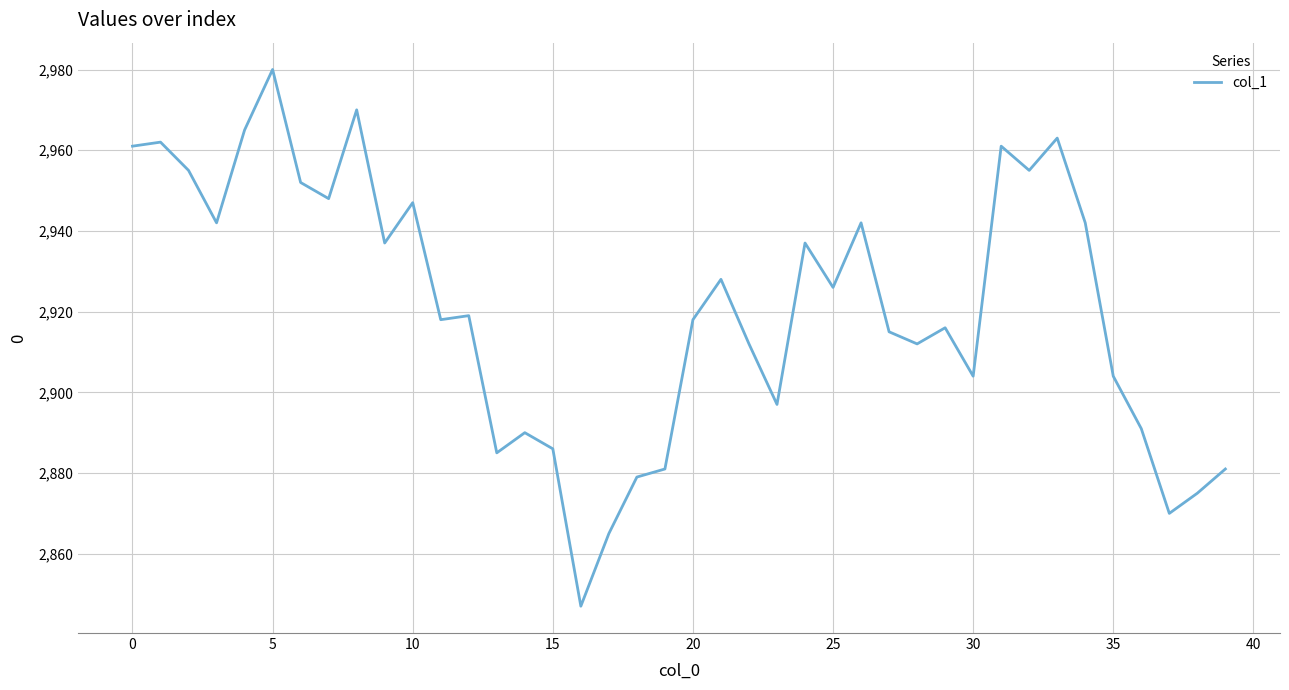

What is the smallest value displayed?

2847